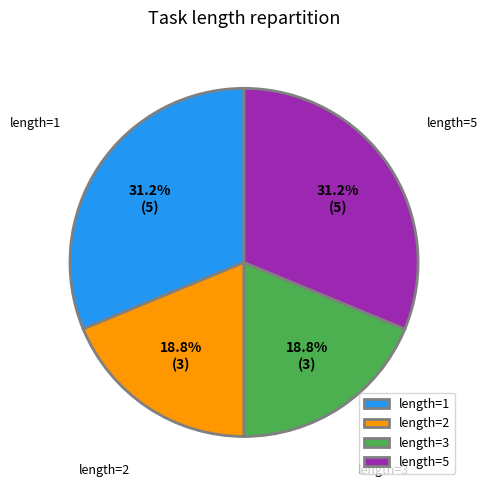

To the nearest percent, what is the average slice percentage?

25%